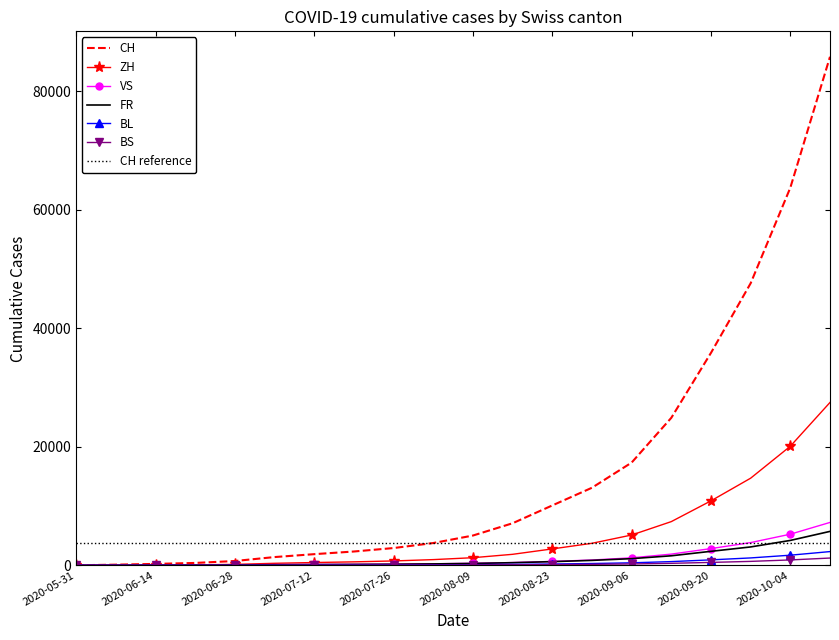

Between 2020-07-12 and 2020-08-23, which series saw the biggest shift?

CH